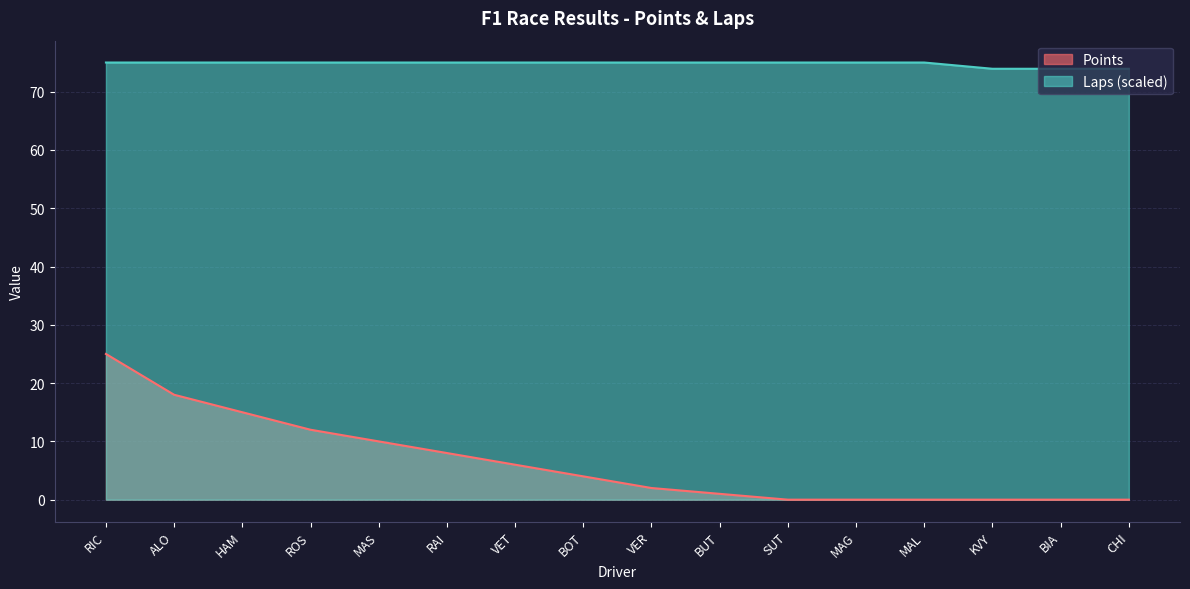

What position from the right is HAM?

14